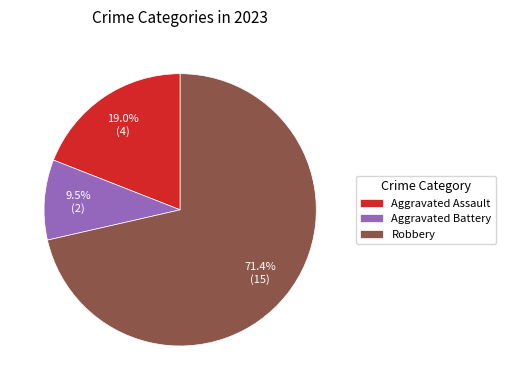

Rank the categories by value from lowest to highest.

Aggravated Battery, Aggravated Assault, Robbery